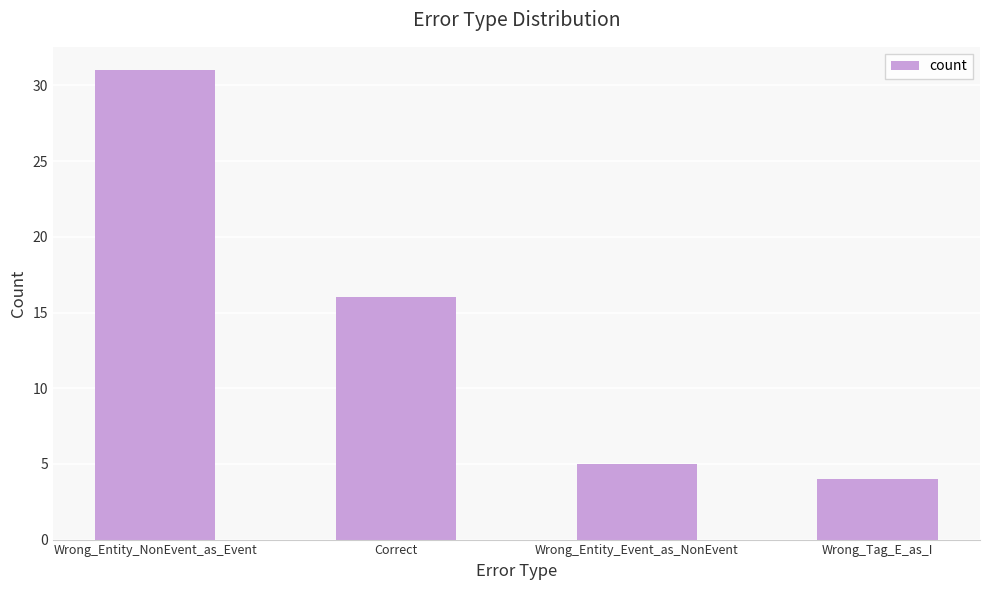

The chart shows a value of 16 at Correct. True or false?

True